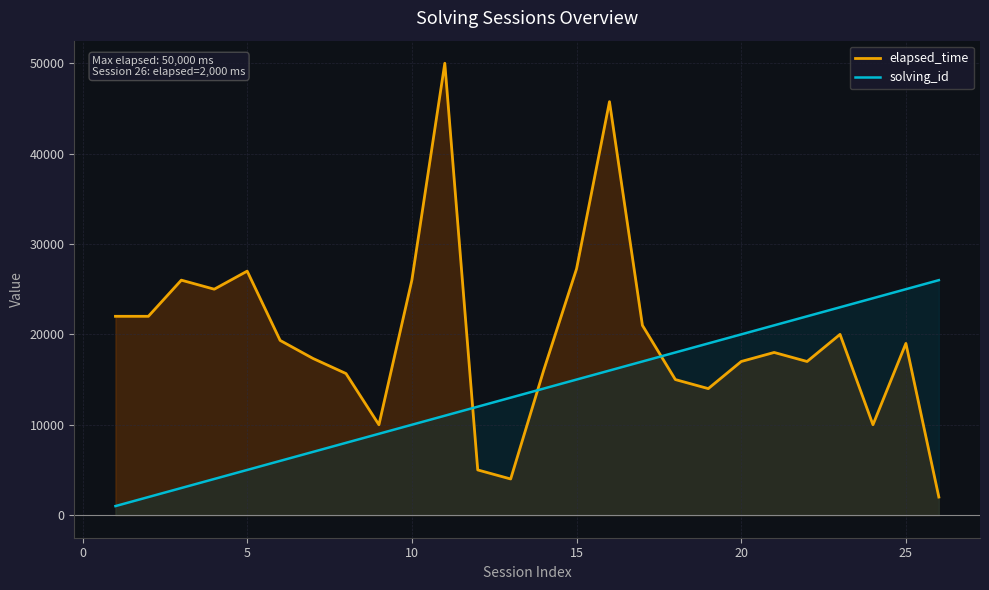

Between 18 and 20, which series saw the biggest shift?

elapsed_time